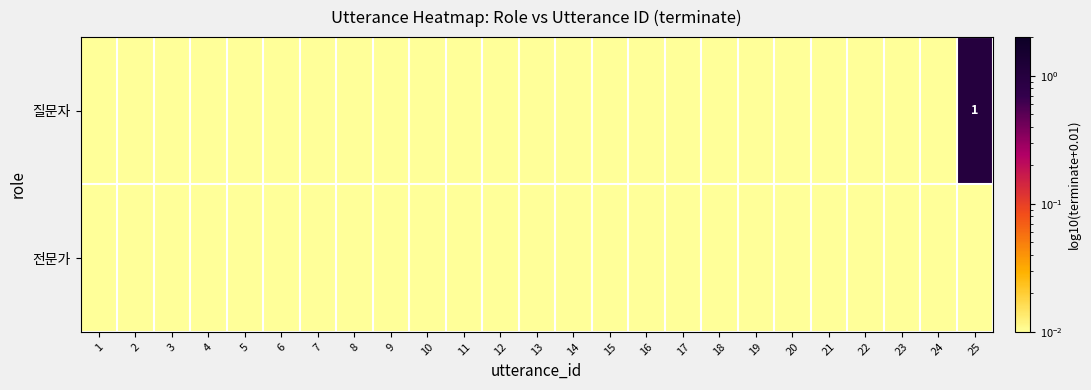

Rank the series at 11 from highest to lowest value.

질문자, 전문가